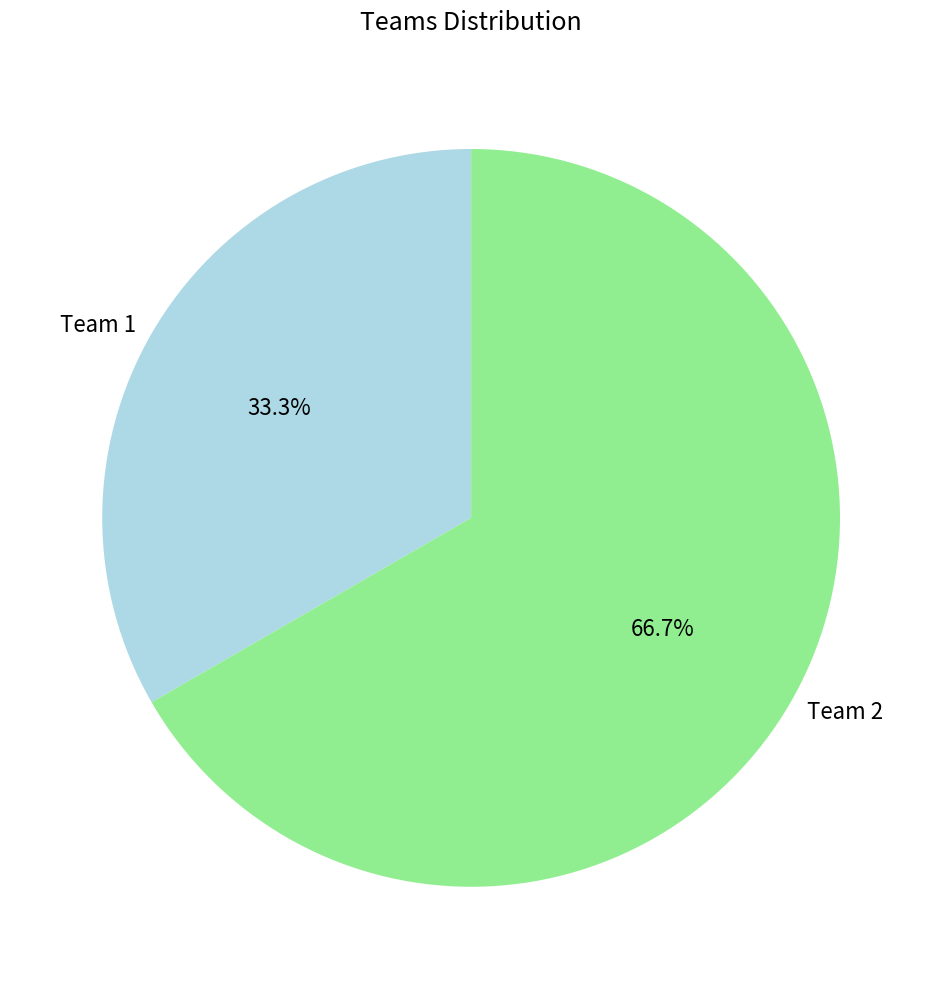

Is there any slice that represents more than half of the pie?

Yes